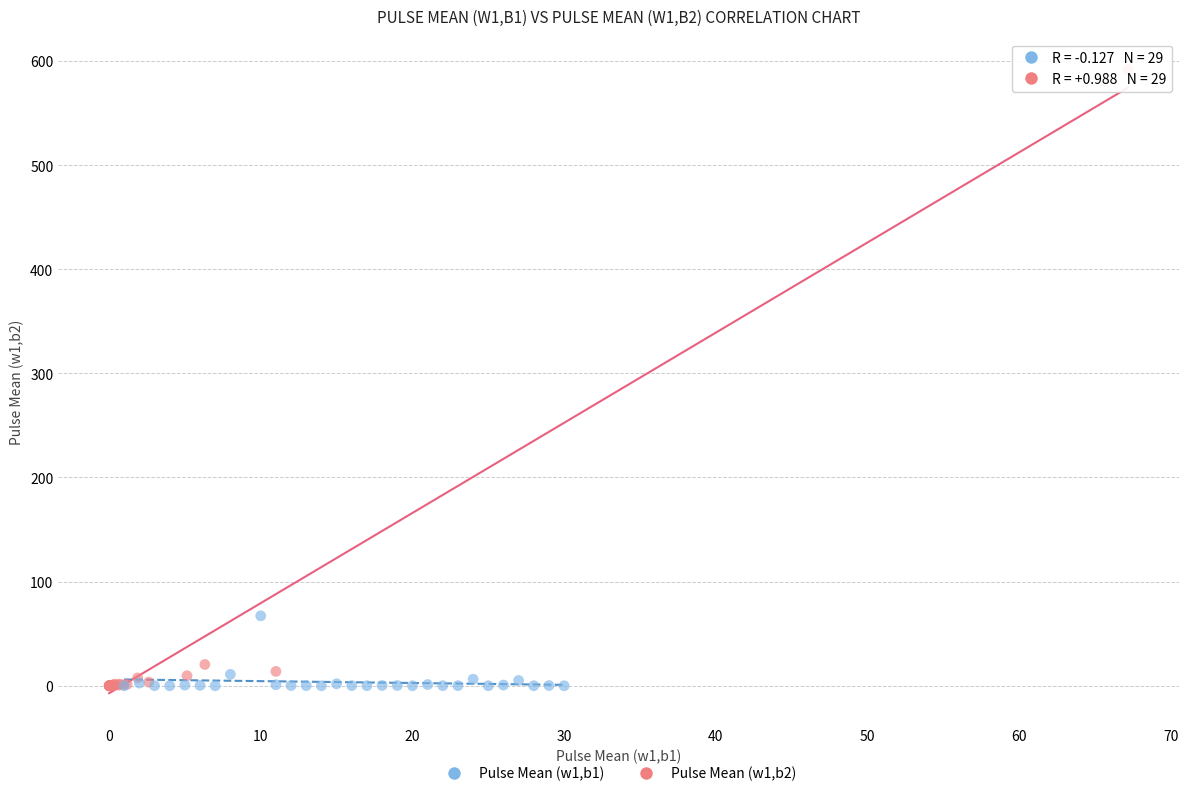

Which series reaches the maximum Y coordinate?

Pulse Mean (w1,b2)